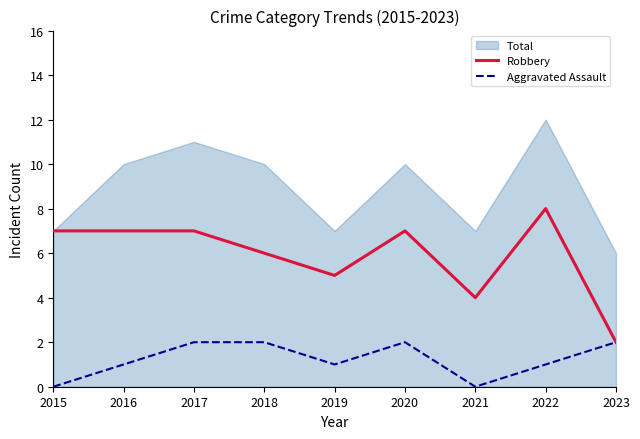

Count the Aggravated Assault values in the range 1 to 2.

7